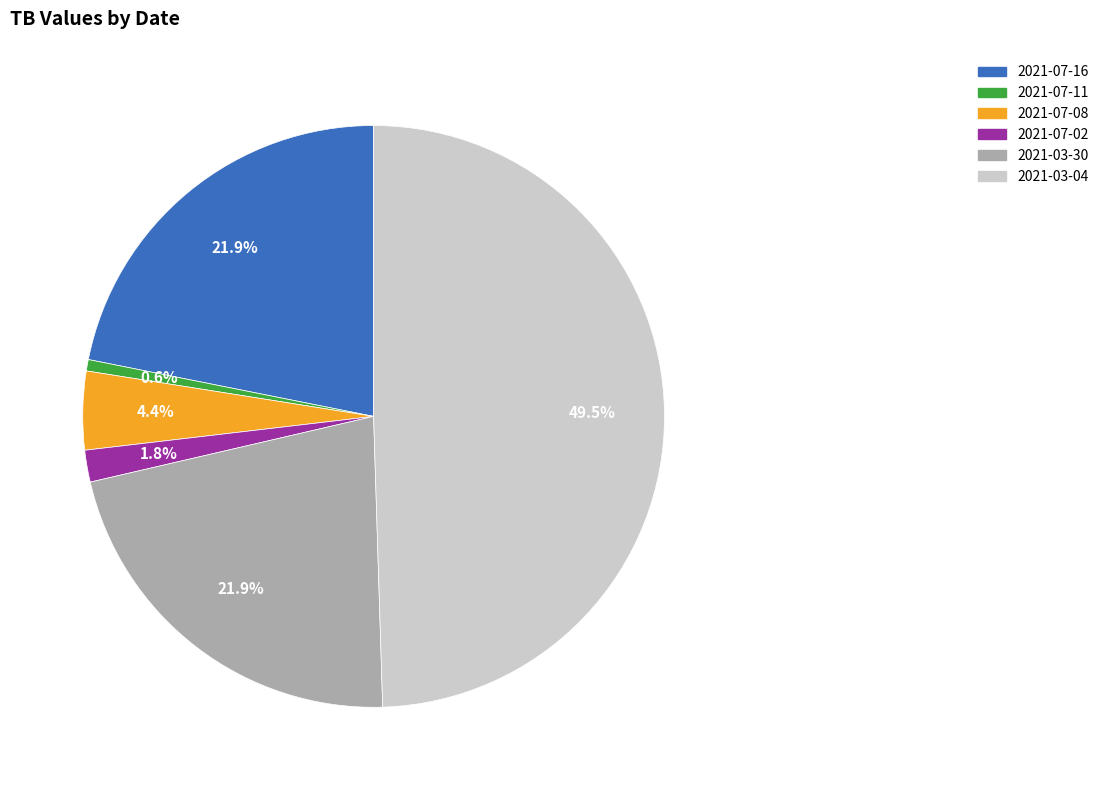

Count the number of slices in the pie.

6